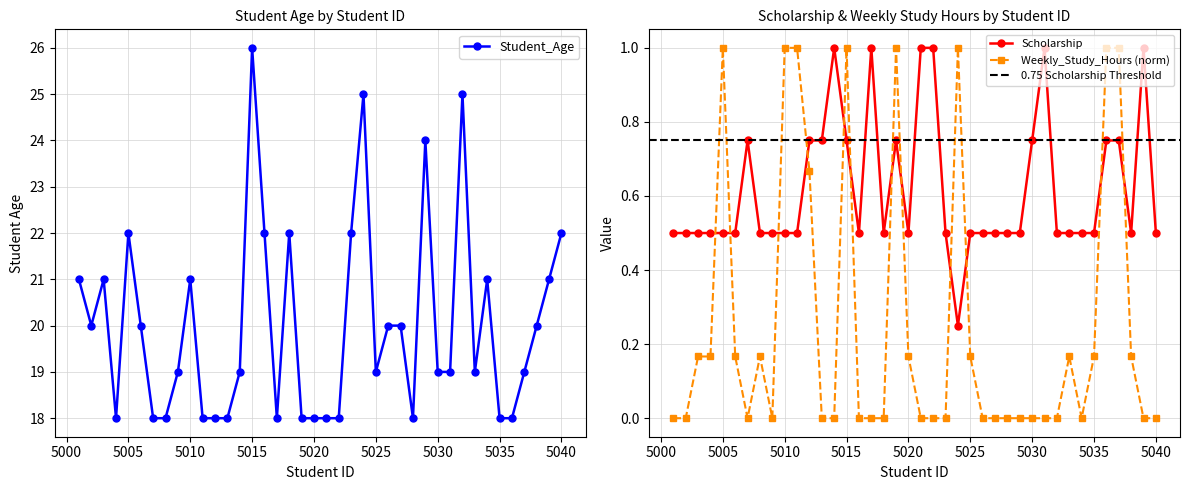

How many lines are shown in the chart?

3